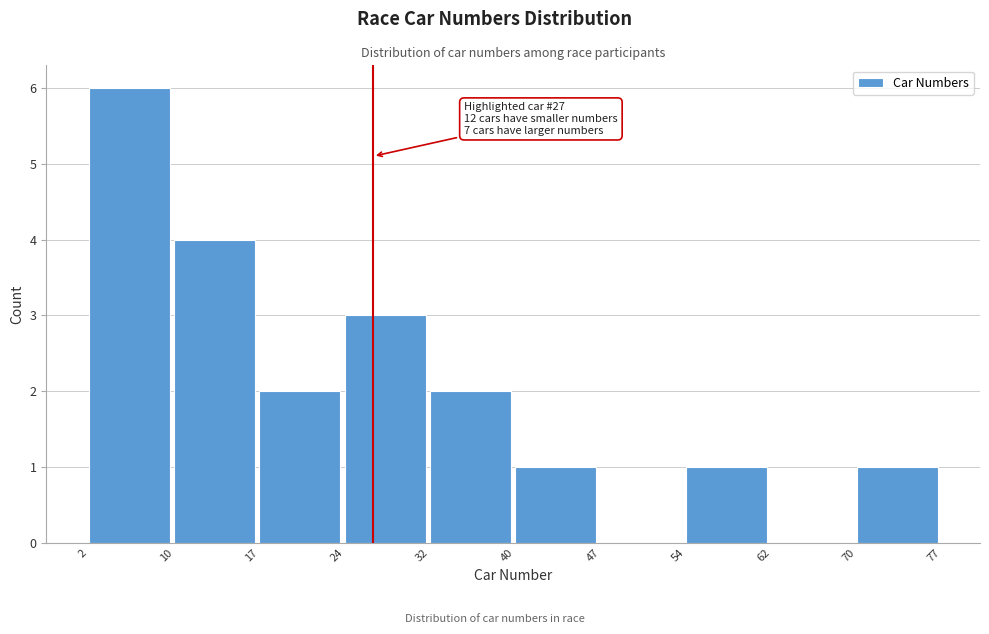

Which range on the x-axis has the tallest bar?

2 to 10